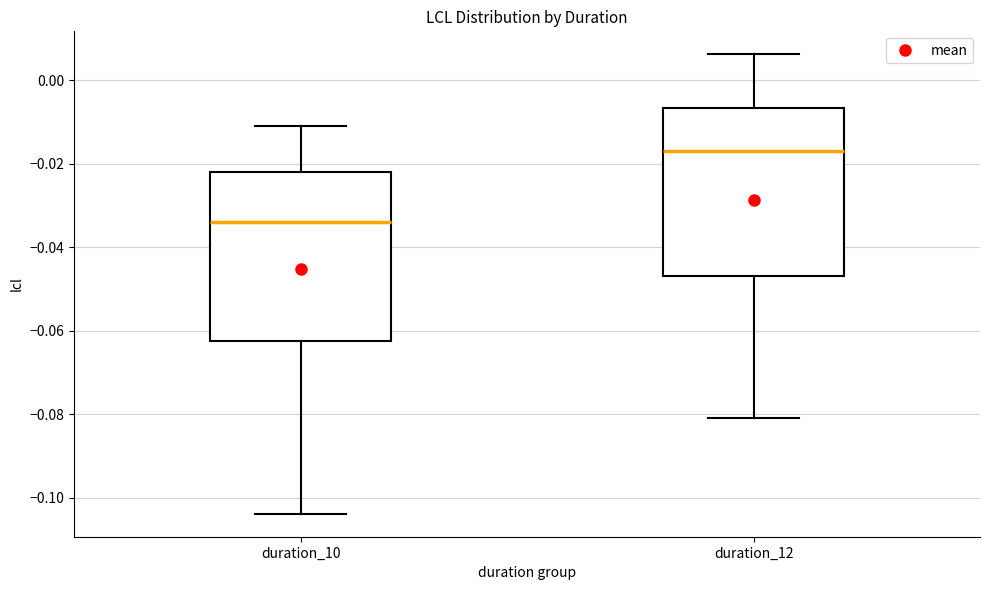

Reading left to right, read every box against the y-axis: the position of its median line, the range the box covers, and the ends of its whiskers. The values are not printed on the chart, so give them approximately, as read against the axis.

duration_10: median -0.034, box -0.062 to -0.022, whiskers -0.104 to -0.012
duration_12: median -0.016, box -0.048 to -0.006, whiskers -0.080 to 0.006